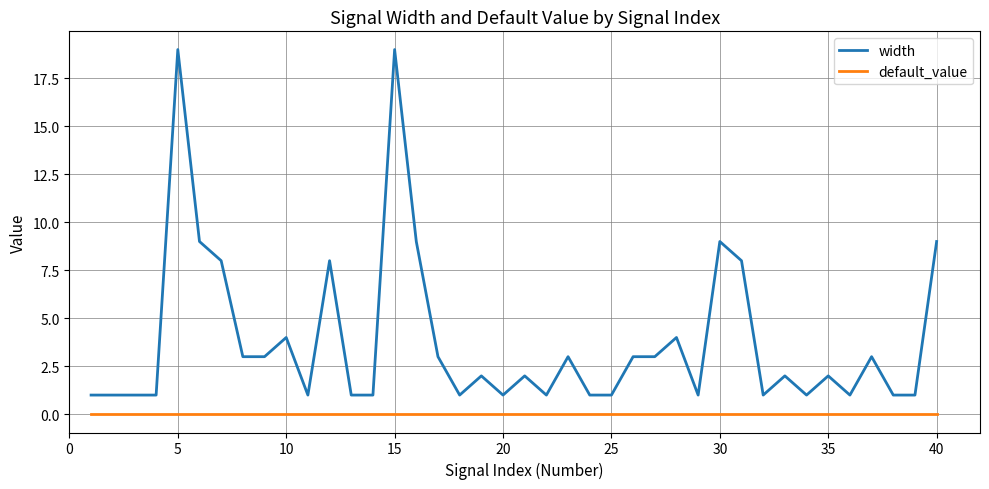

Which series has the largest range (max minus min)?

width